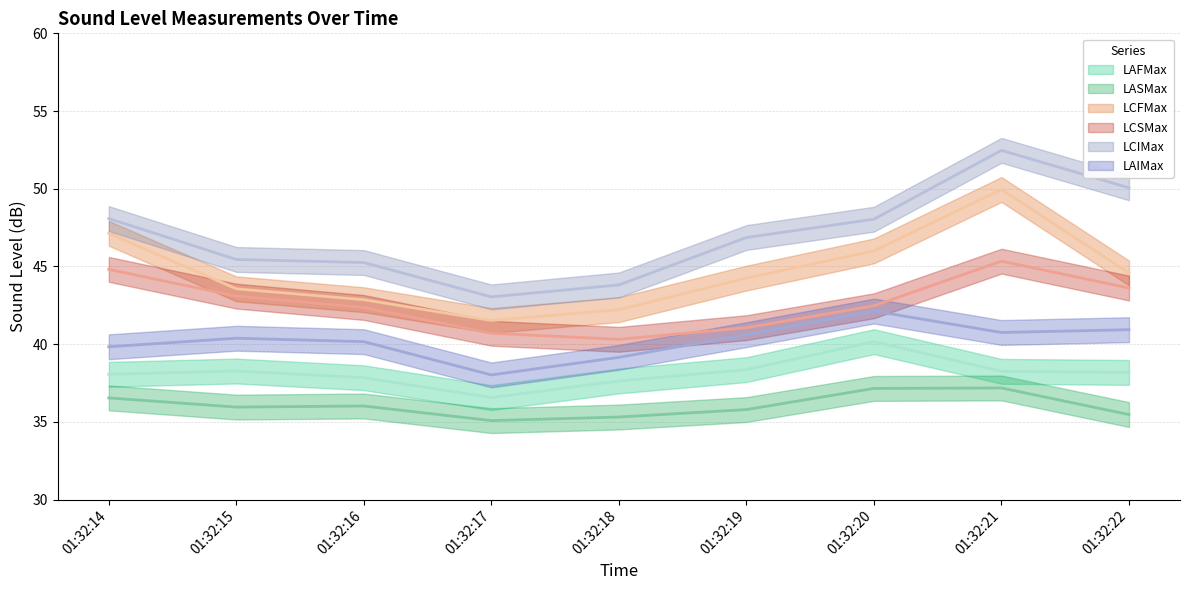

True or false: LAFMax has more than 2 points higher than both neighbors.

False